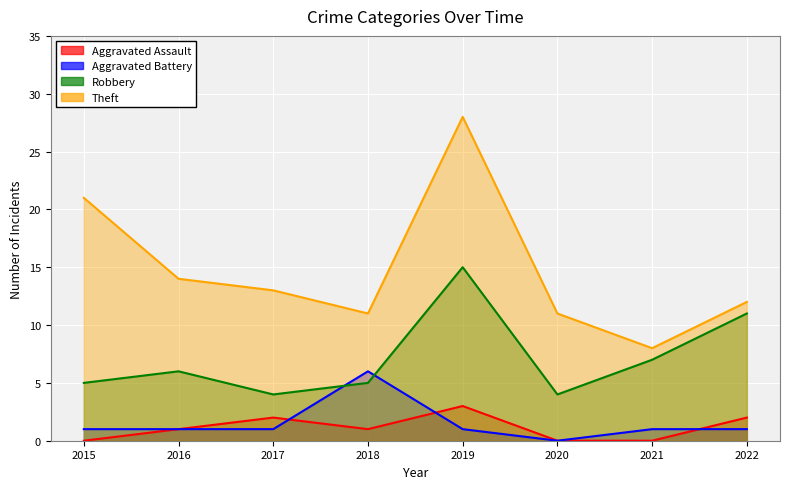

Where does the Aggravated Battery series first go above 1?

2018